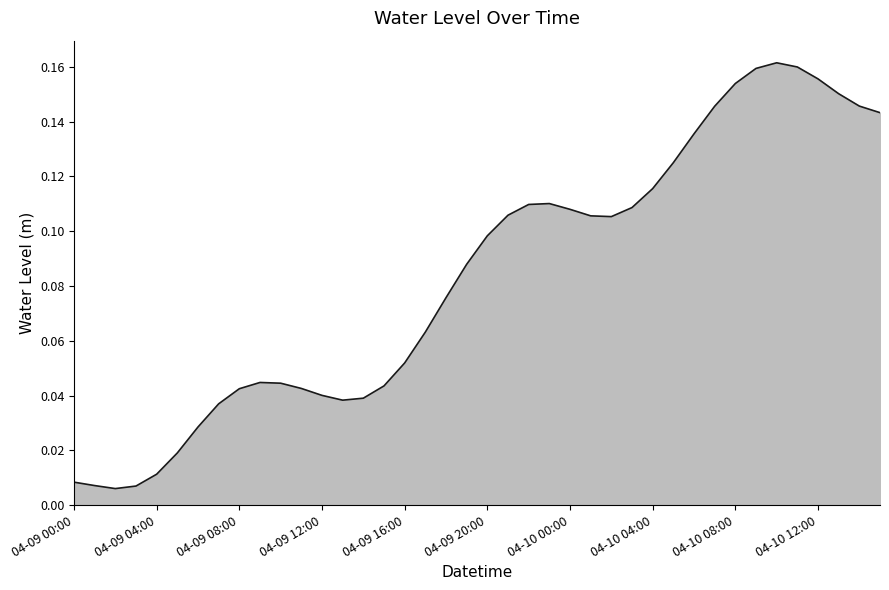

At which label is the value closest to 0?

2024-04-09 02:00:00